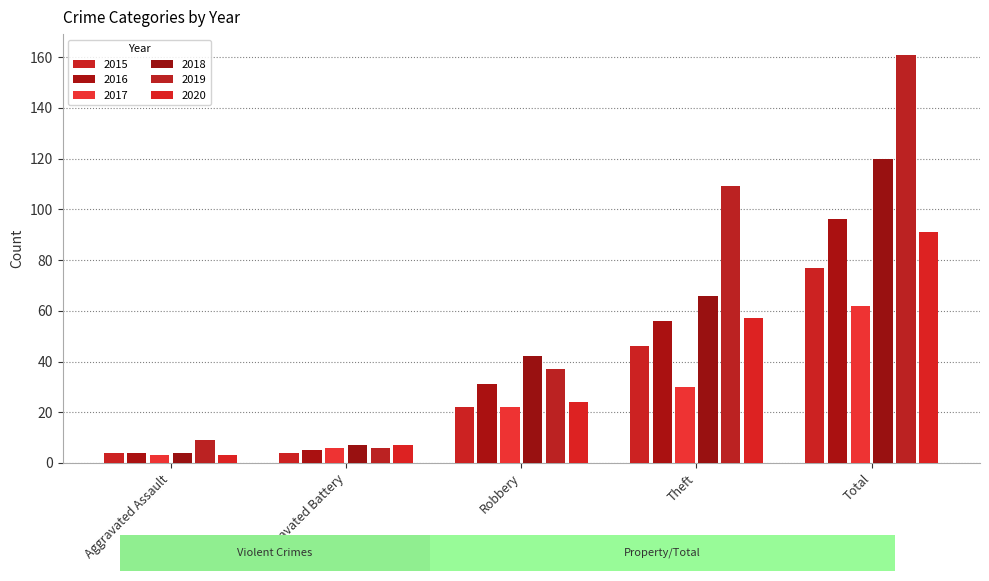

Read the 2015 value at Theft.

46